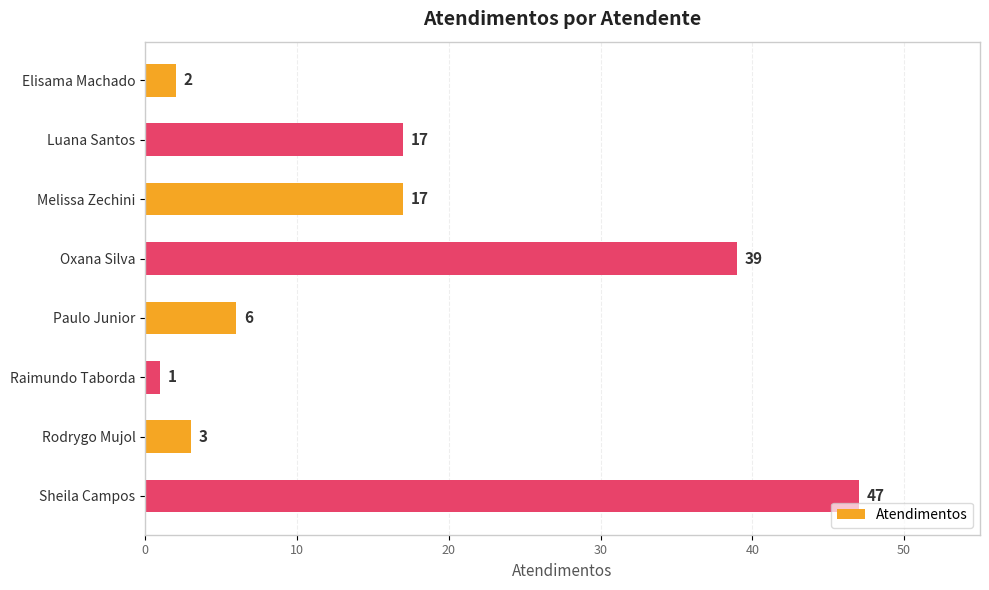

Between Paulo Junior and Luana Santos, which is larger?

Luana Santos